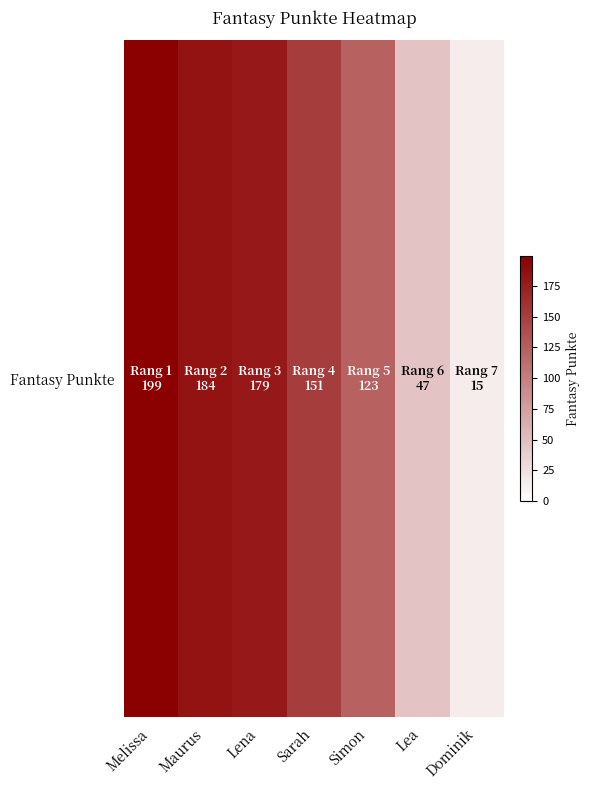

The chart shows a value of 184 at Maurus. True or false?

True